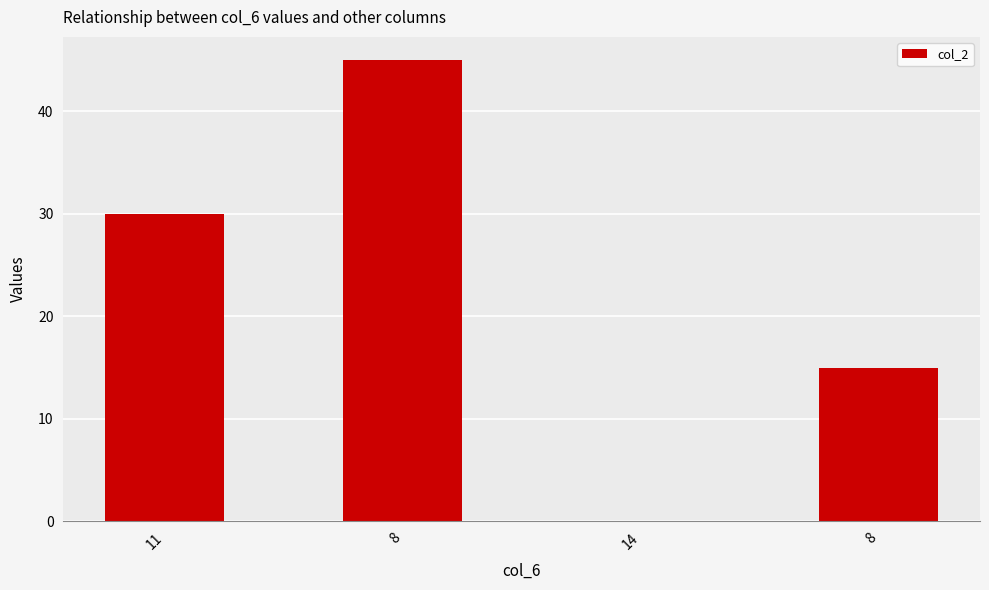

Does the chart contain stacked bars?

No